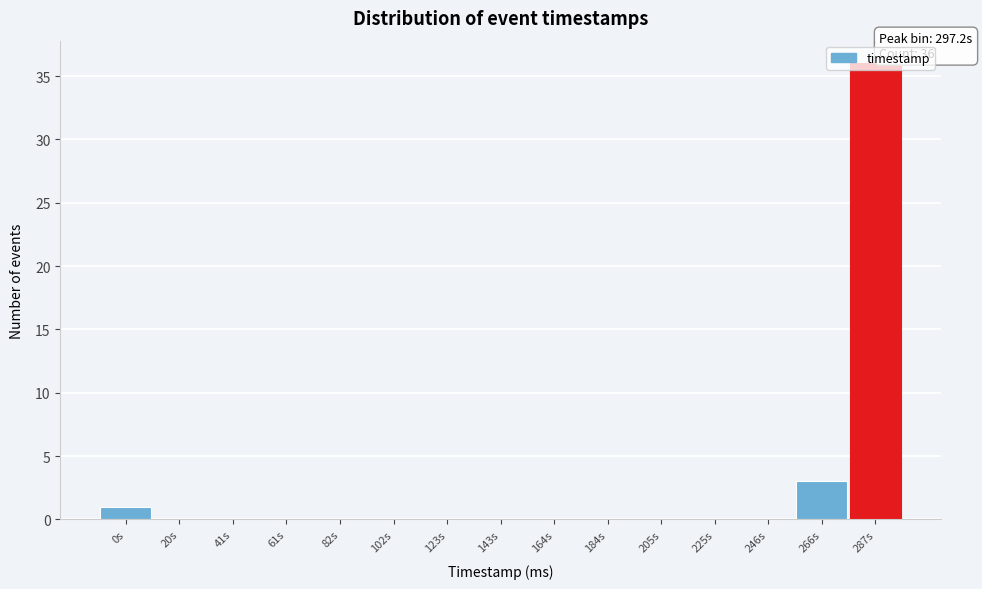

What is the sum of all values?

40